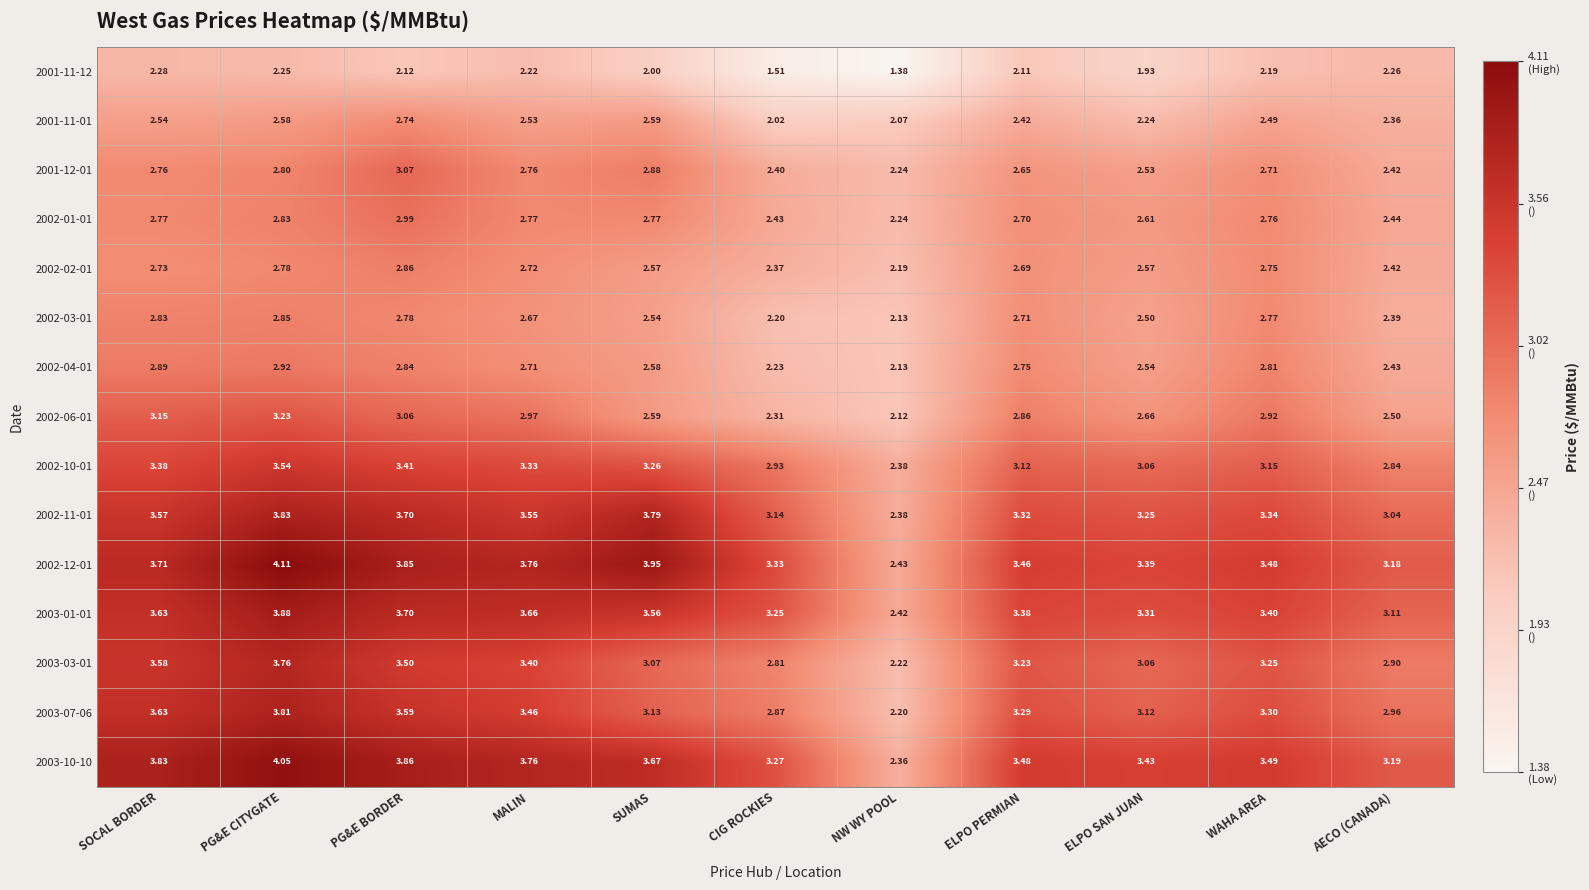

What is the maximum value shown in the chart?

4.1